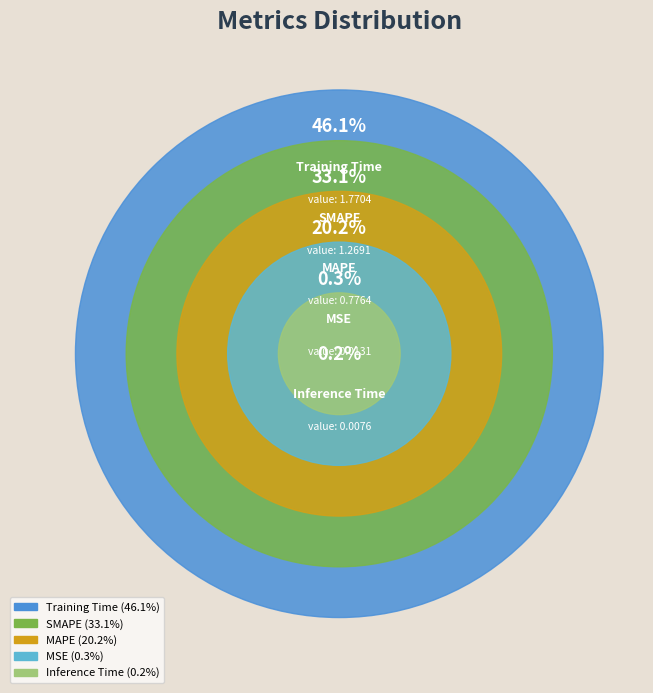

What is the smallest slice in the pie chart?

Inference Time